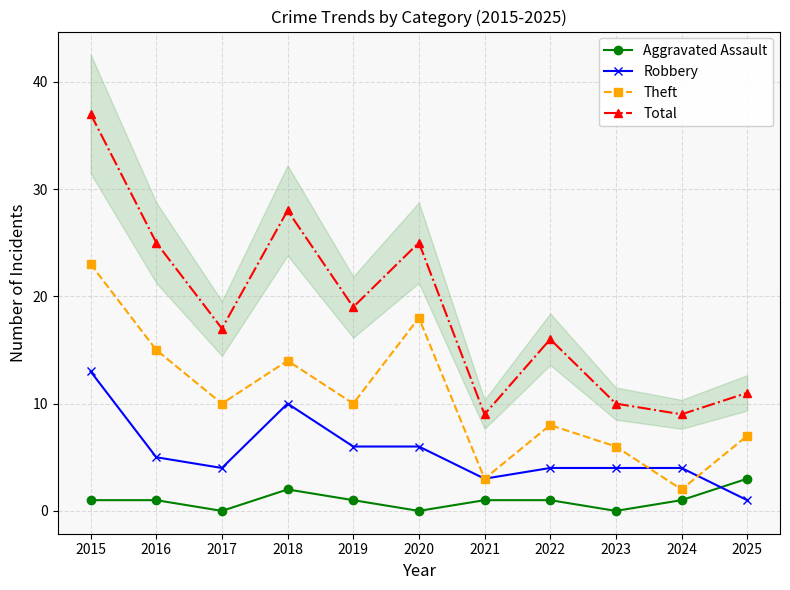

What is the value of the Robbery point at the 4th from the left?

10